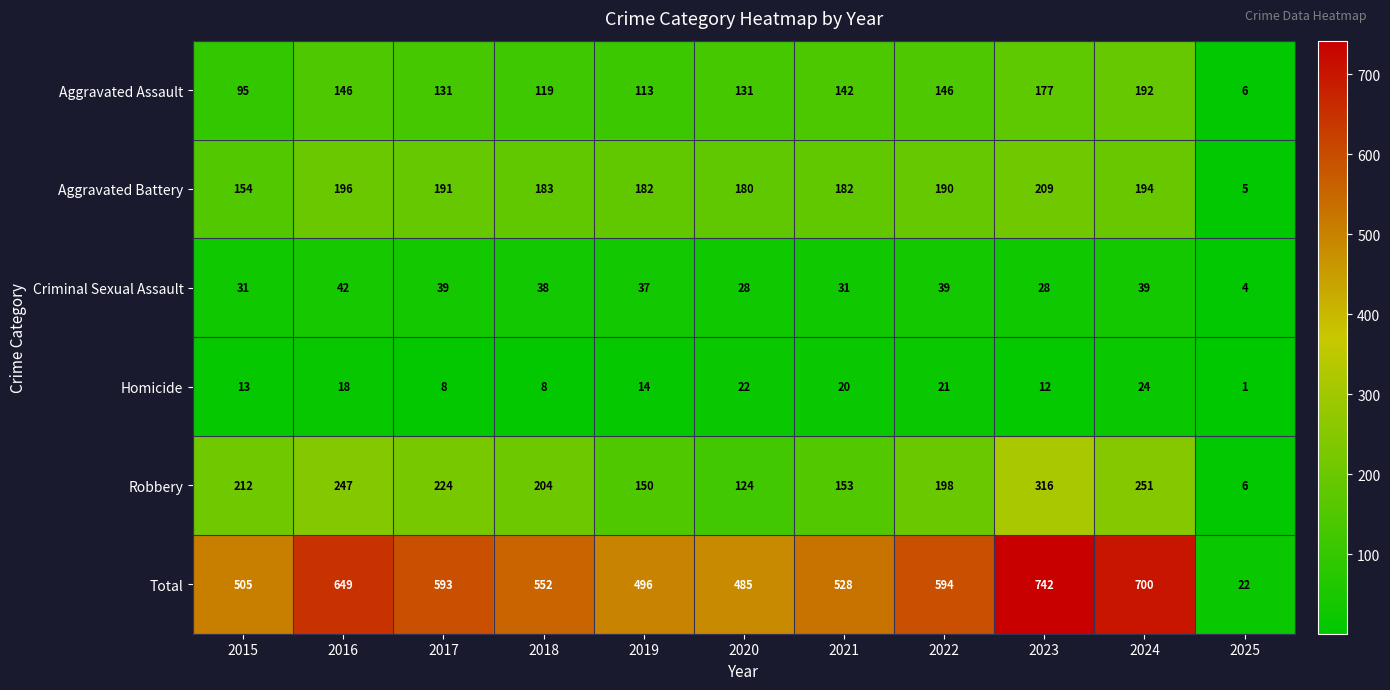

Between 2015 and 2021, which series saw the biggest shift?

Robbery